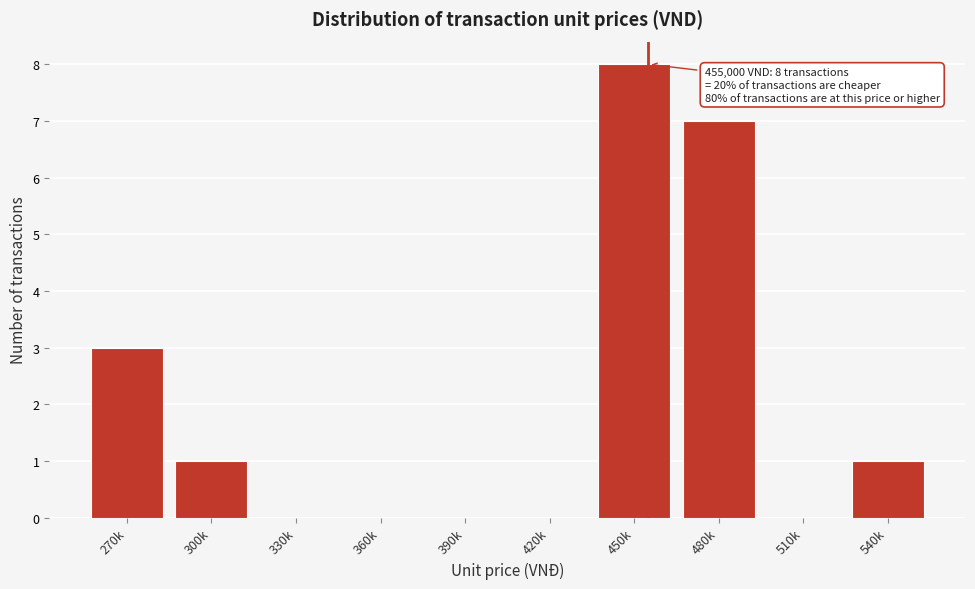

Reading left to right, extract all data points from this chart.

270k=3	300k=1	330k=0	360k=0	390k=0	420k=0	450k=8	480k=7	510k=0	540k=1